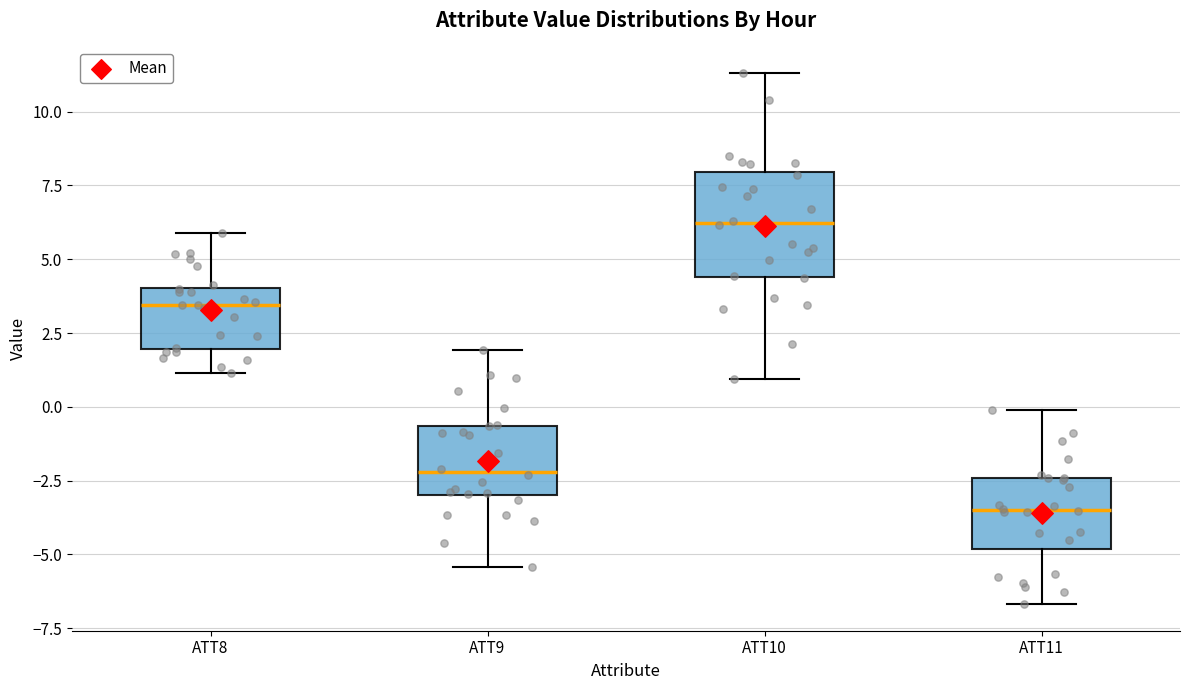

Which box's median line is the lowest?

ATT11